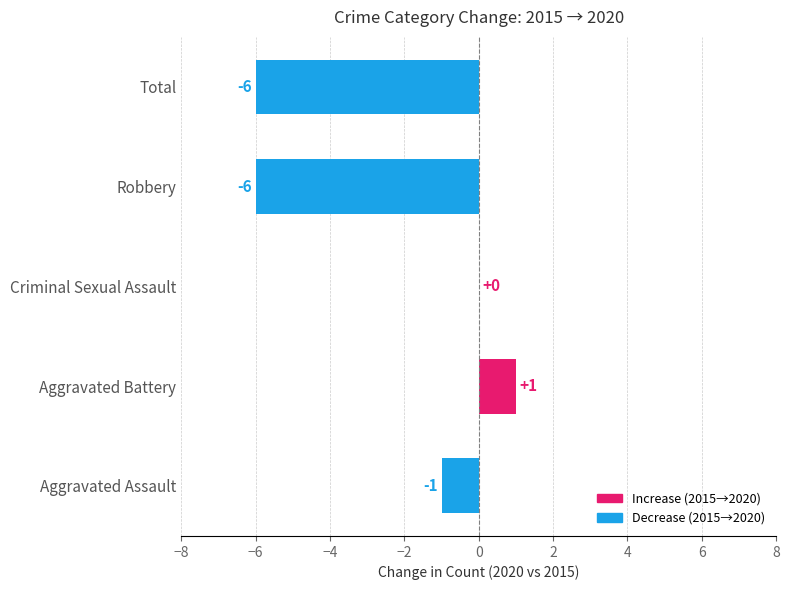

Count the number of categories in the chart.

5